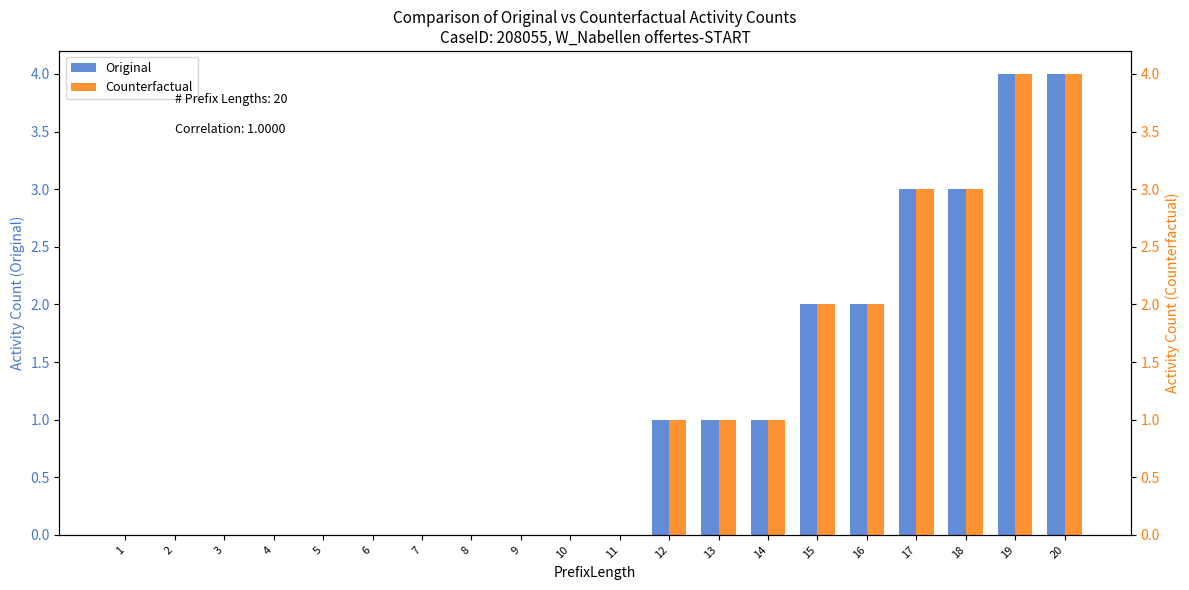

Reading left to right, transcribe all the data shown in this chart.

W_Nabellen offertes-START (Orig): 0	0	0	0	0	0	0	0	0	0	0	1	1	1	2	2	3	3	4	4
W_Nabellen offertes-START (CF): 0	0	0	0	0	0	0	0	0	0	0	1	1	1	2	2	3	3	4	4